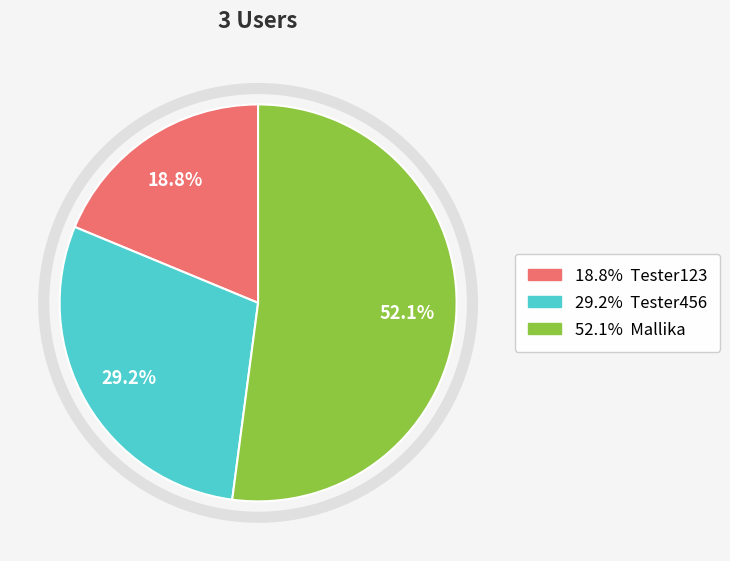

Does any single category account for the majority?

Yes